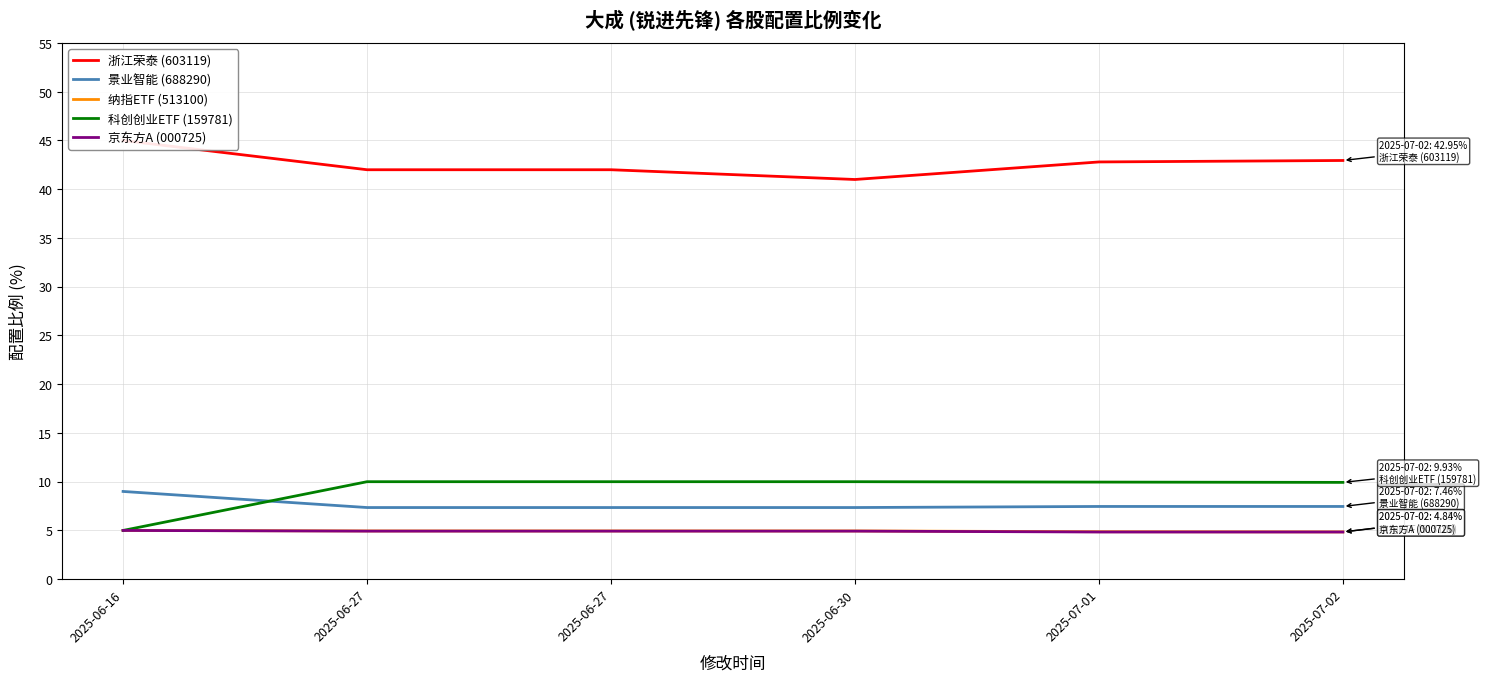

The value of 景业智能 (688290) at 2025-06-30 is 5.1. True or false?

False